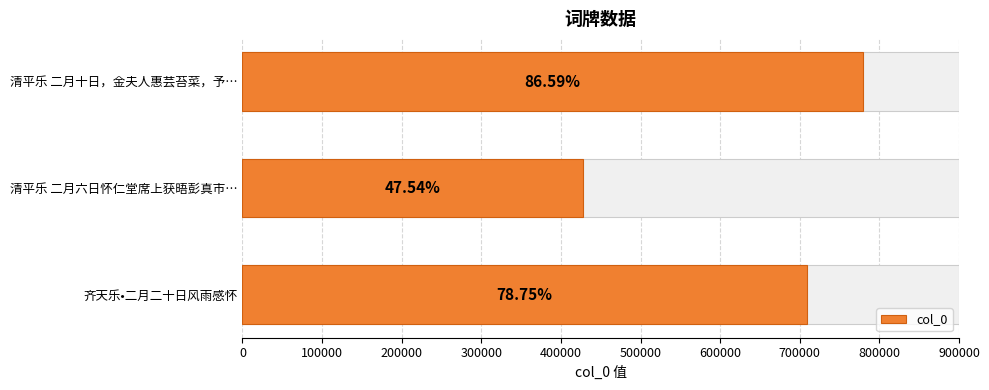

What is the smallest value displayed?

427818